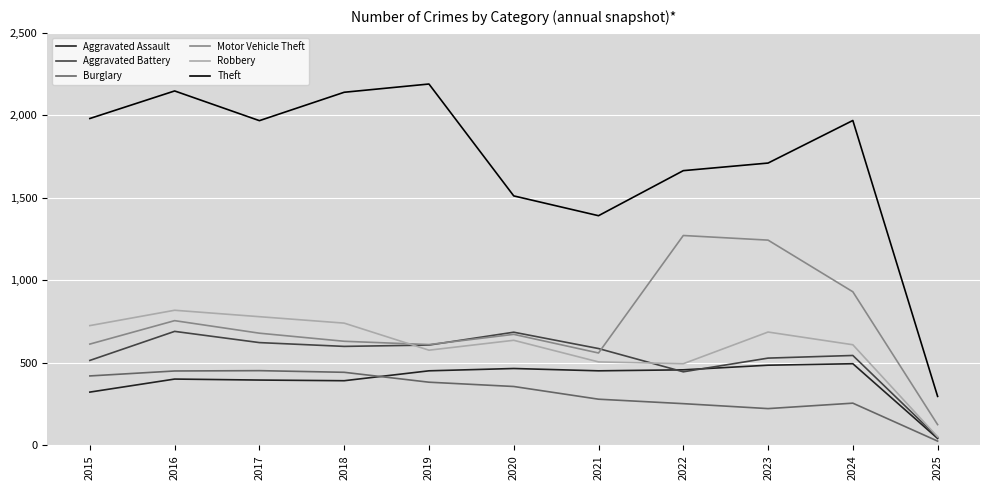

What is the minimum value shown in the chart?

26